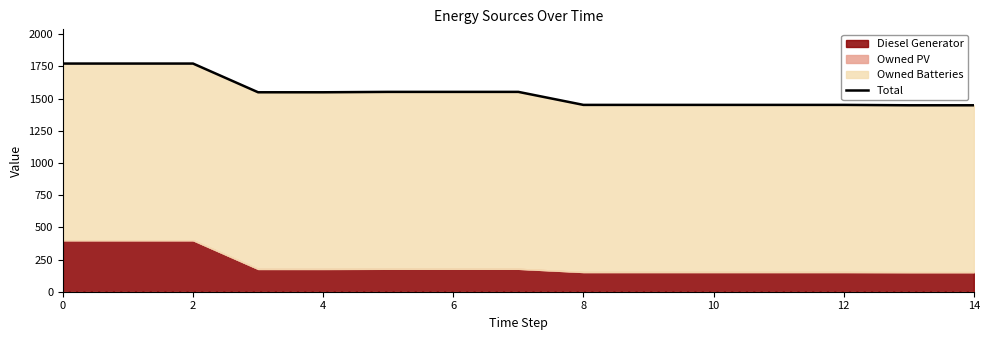

The value at 10 is 1451. True or false?

True